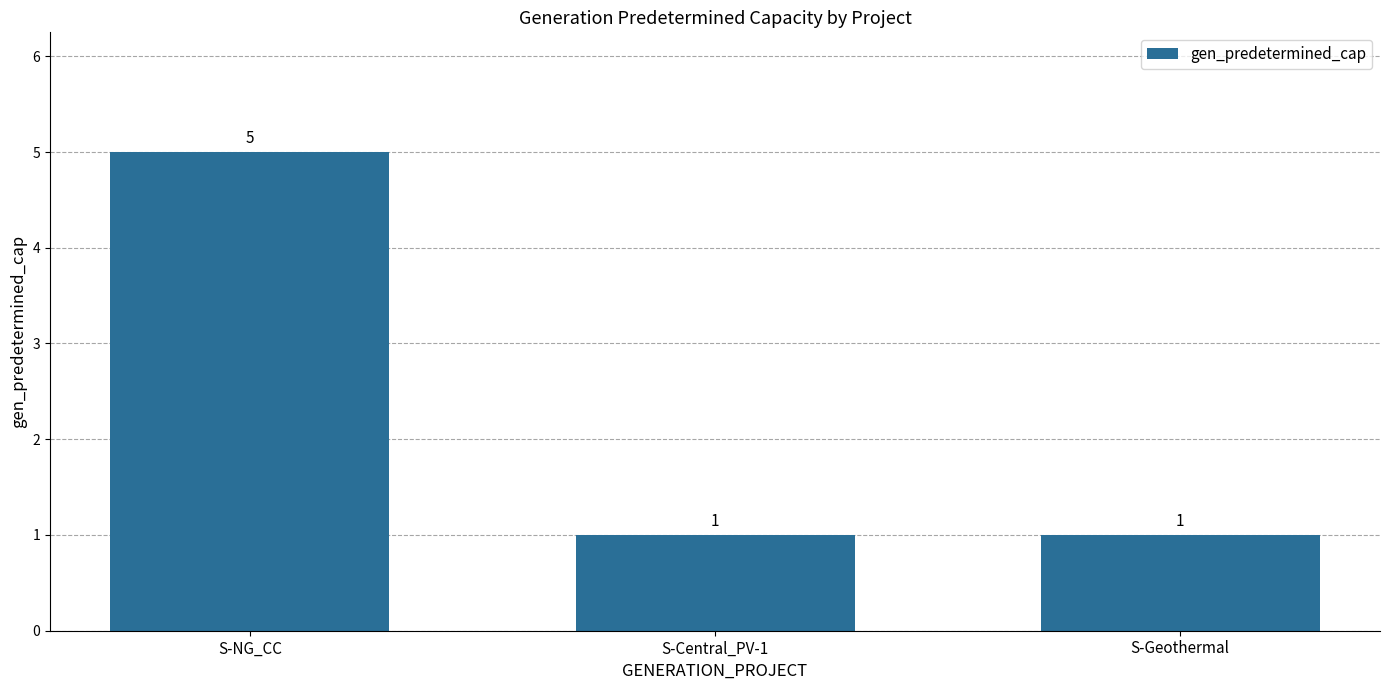

What is the minimum value shown in the chart?

1